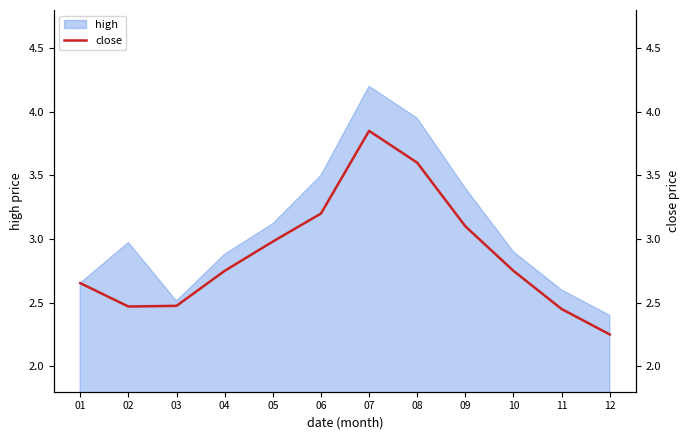

The value of high at 11 is 4.0. True or false?

False